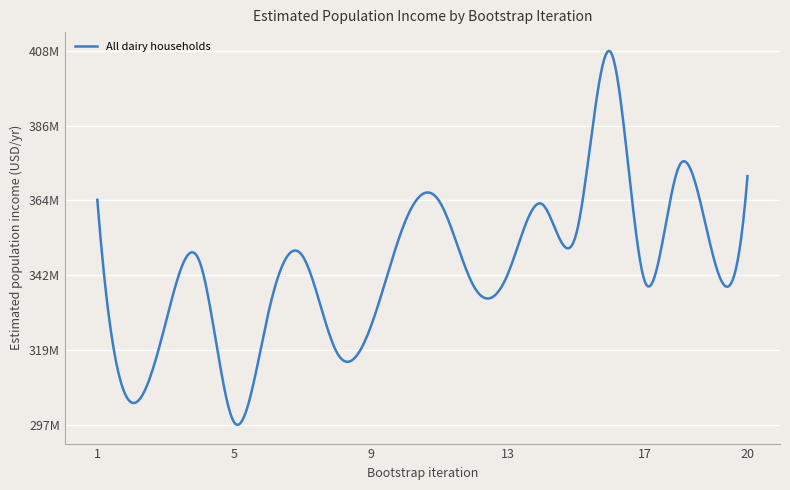

Reading right to left, list all the values displayed in this chart.

20=371037713.5	19=347164512.3	18=373983407.9	17=339700066.1	16=407983903.0	15=354034384.2	14=362715833.3	13=342037390.0	12=338337514.1	11=363476575.1	10=357650598.4	9=326537588.4	8=318631779.4	7=347280643.7	6=330451451.7	5=297827570.8	4=345335656.9	3=327541263.4	2=303750294.3	1=364003879.3